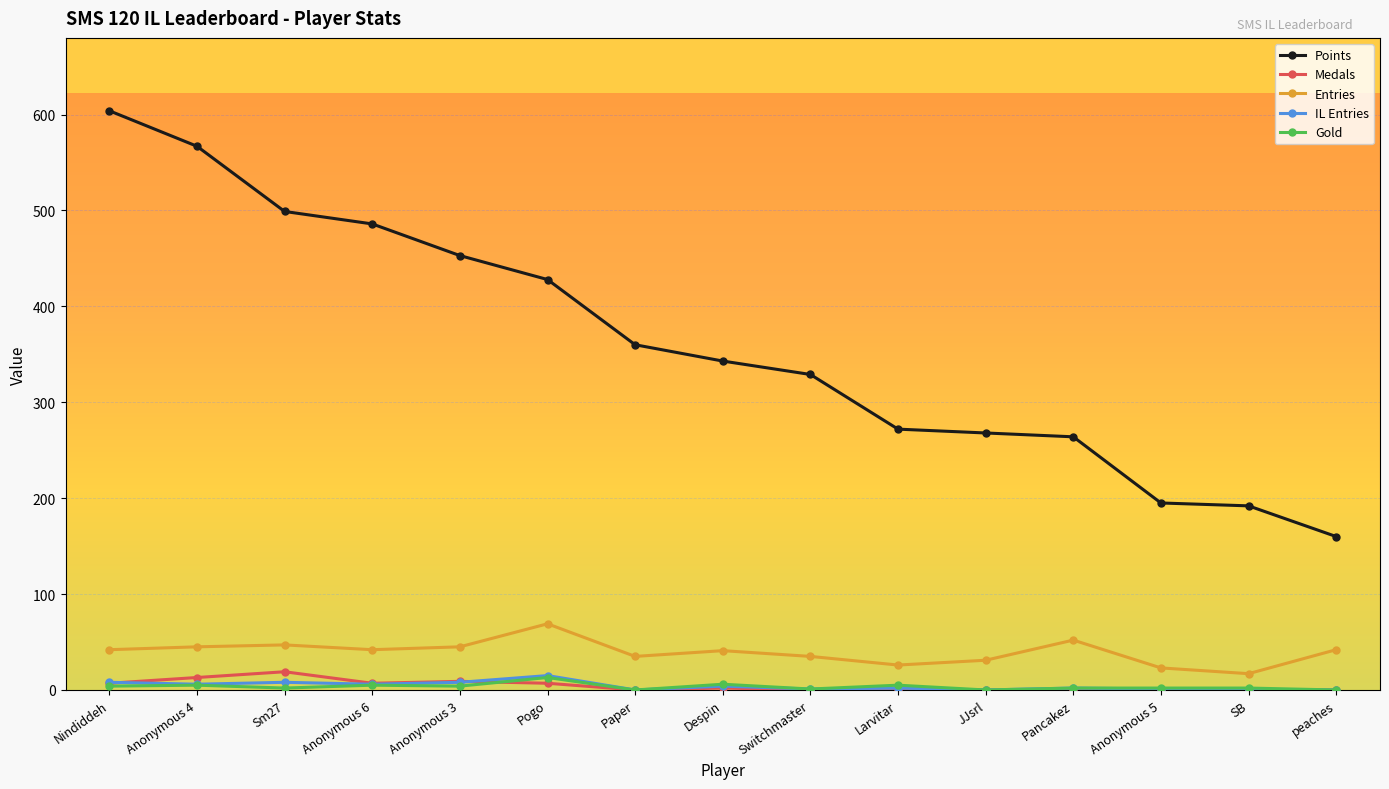

Which series has the largest range (max minus min)?

Points